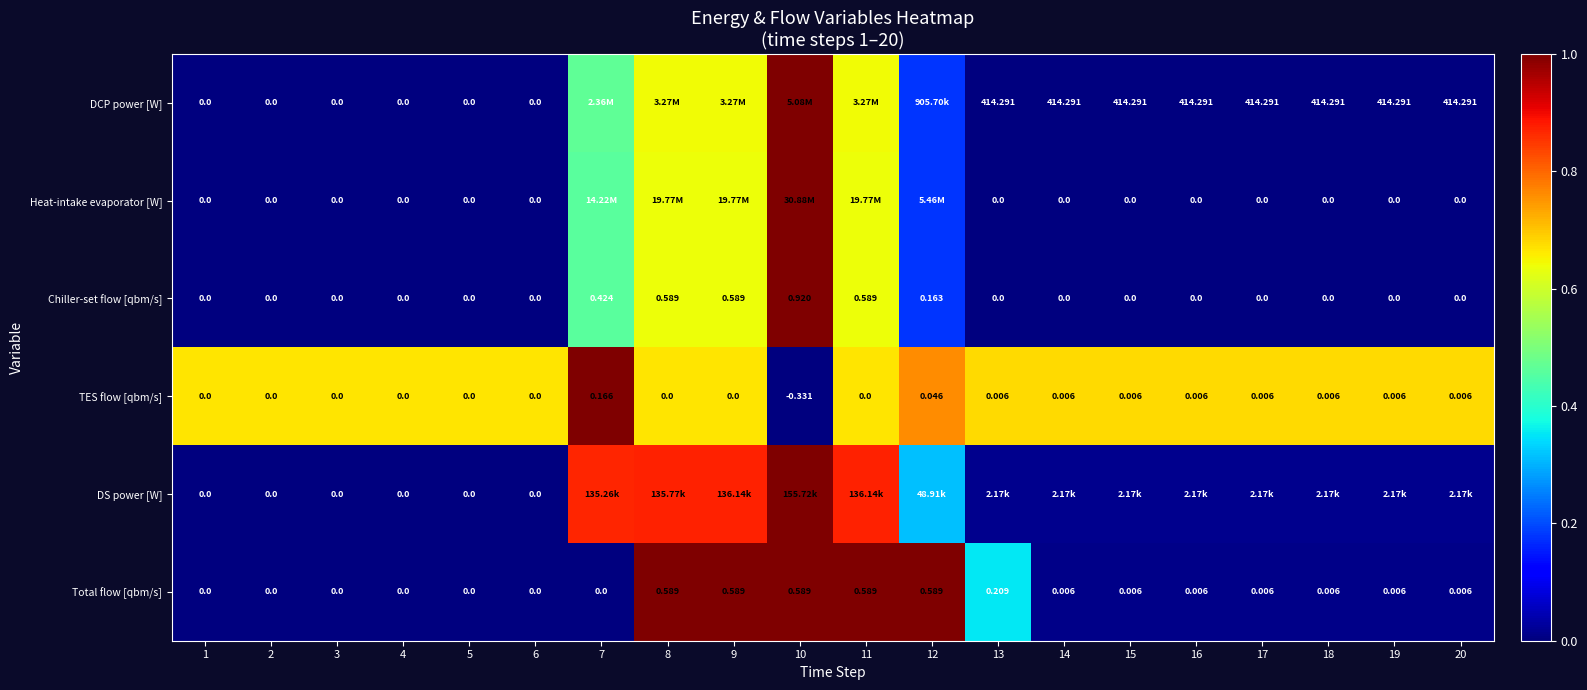

Is the value of DCP power [W] at 18 greater than the value of Total flow [qbm/s] at 4?

Yes